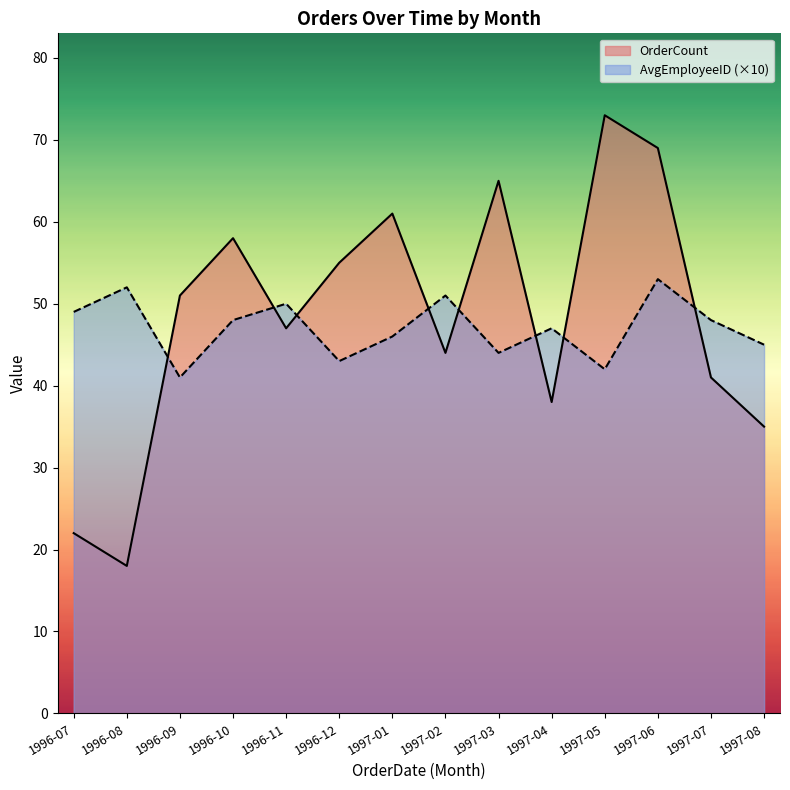

Count the number of categories in the chart.

14